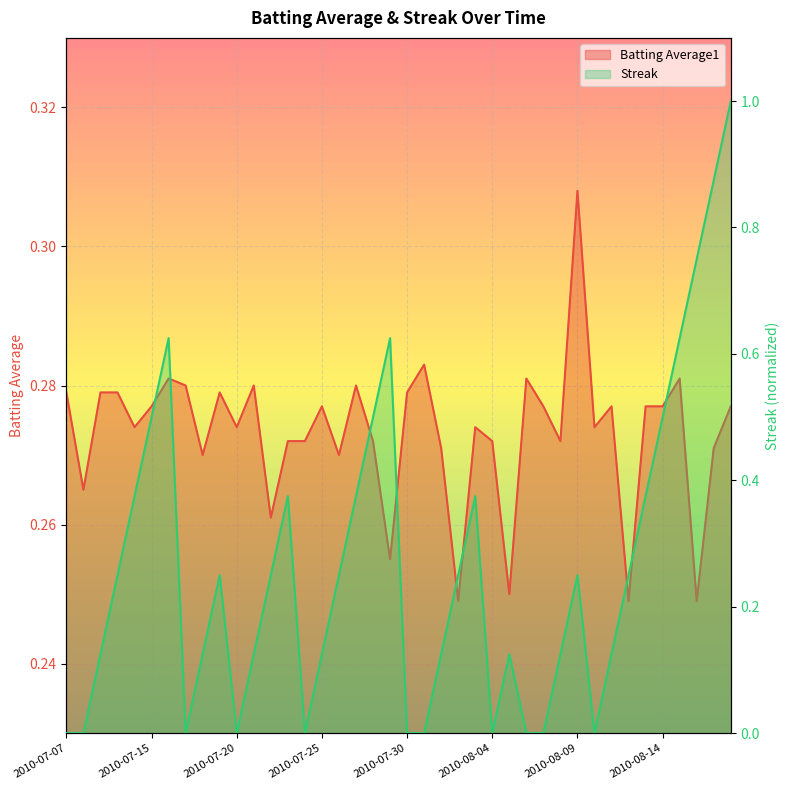

How many categories are shown in the chart?

40